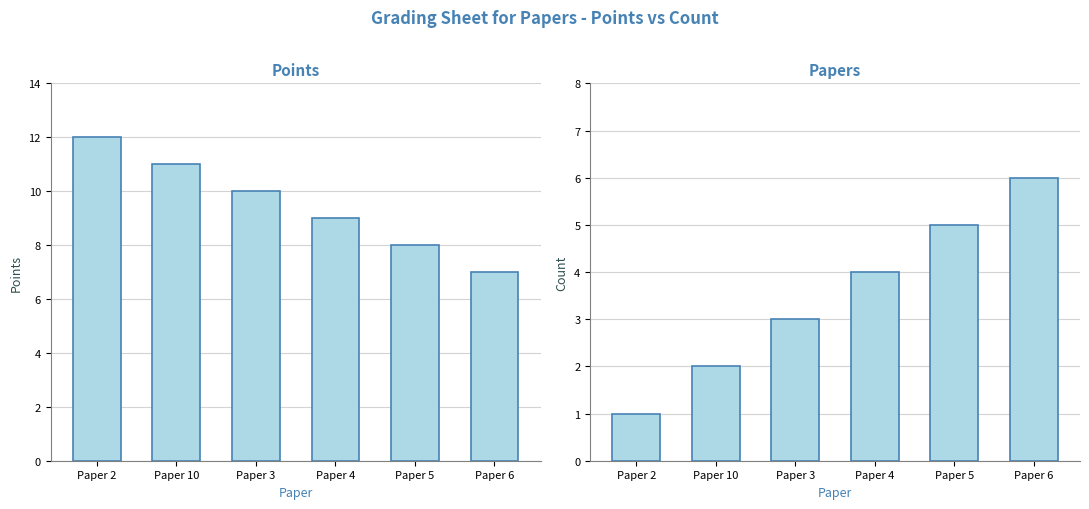

What is the minimum value shown in the chart?

1